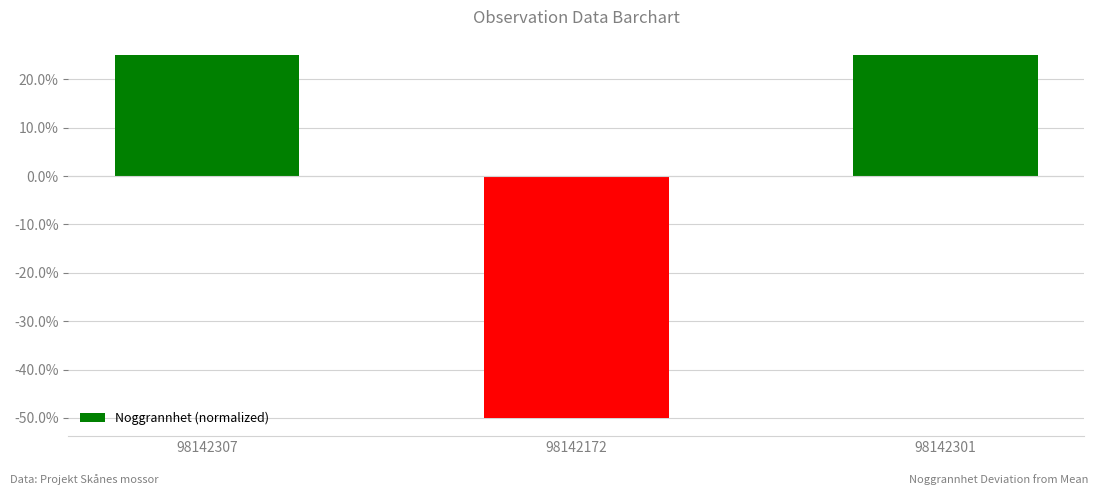

Reading right to left, list all the values displayed in this chart.

0.2	-0.5	0.2